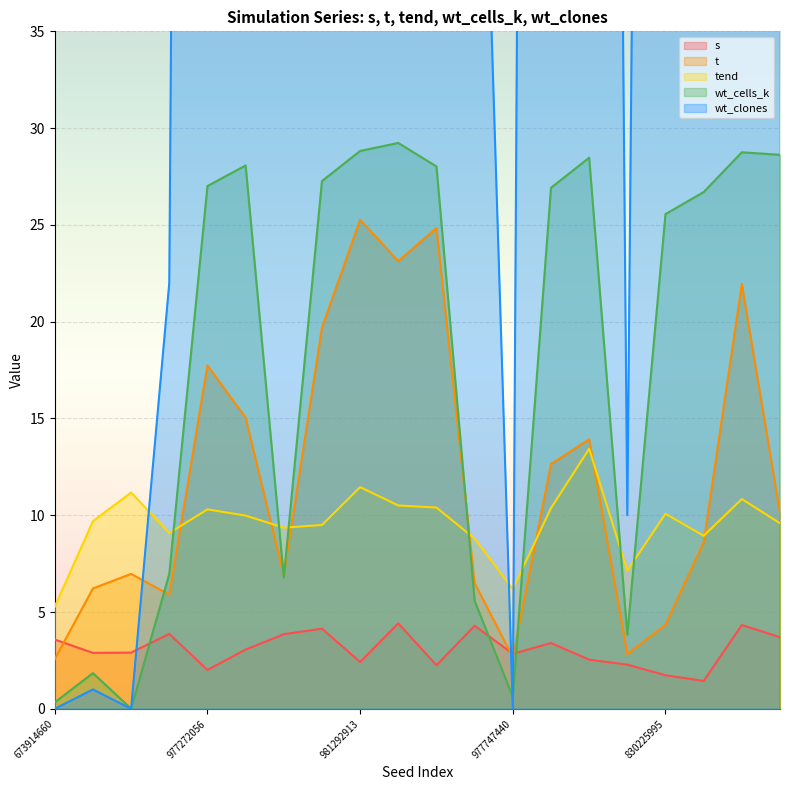

How many lines are shown in the chart?

5